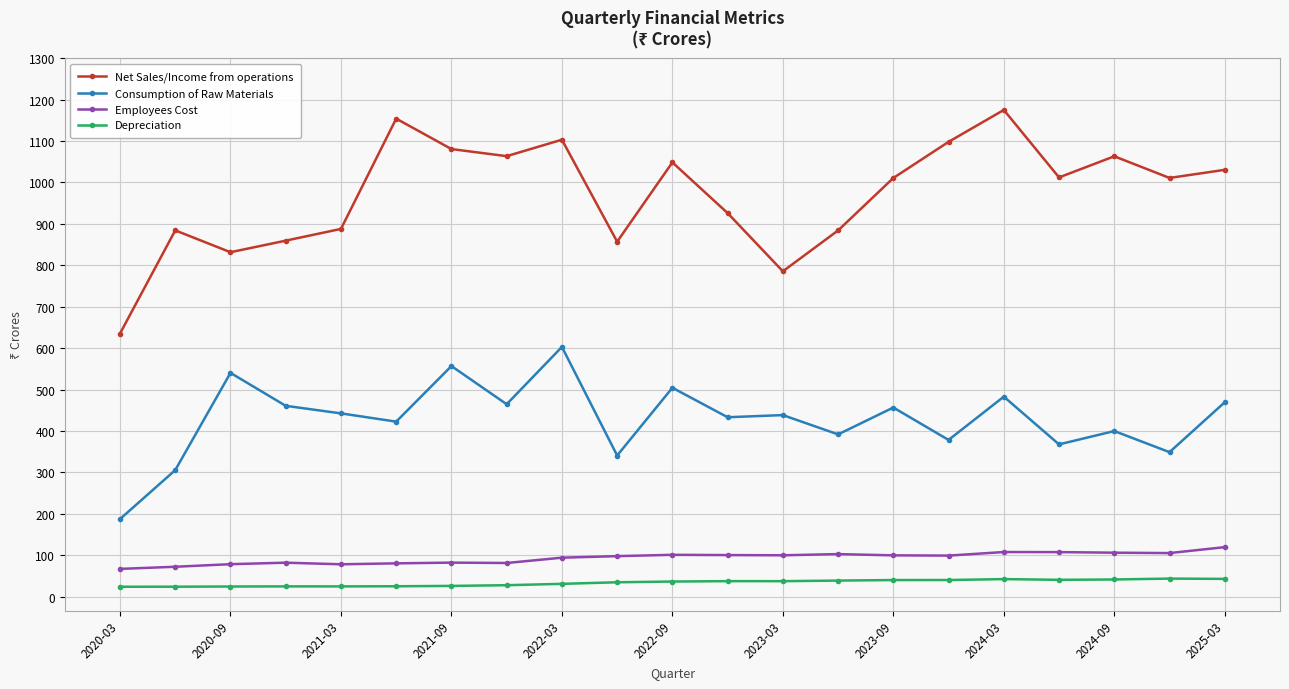

What is the difference between the maximum and second lowest values in the Depreciation series?

19.5